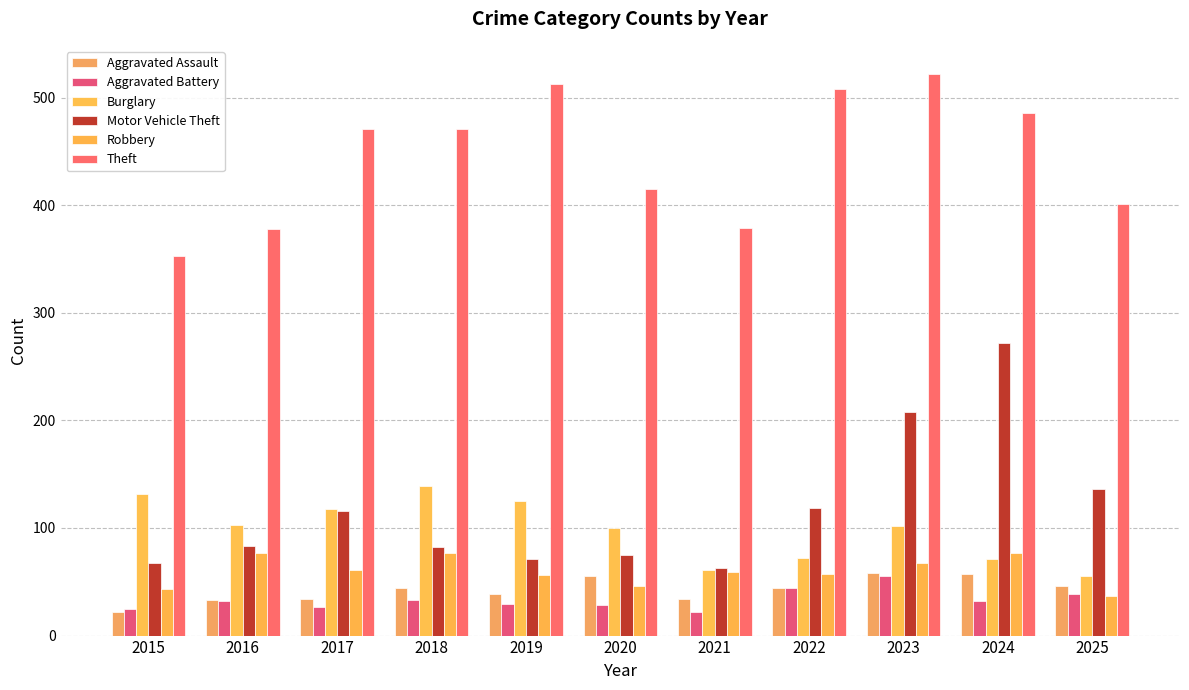

Reading left to right, what are all the values shown in this chart?

Aggravated Assault: 22	33	34	44	39	55	34	44	58	57	46
Aggravated Battery: 25	32	27	33	29	28	22	44	55	32	39
Burglary: 132	103	118	139	125	100	61	72	102	71	55
Motor Vehicle Theft: 67	83	116	82	71	75	63	119	208	272	136
Robbery: 43	77	61	77	56	46	59	57	67	77	37
Theft: 353	378	471	471	513	415	379	508	522	486	401